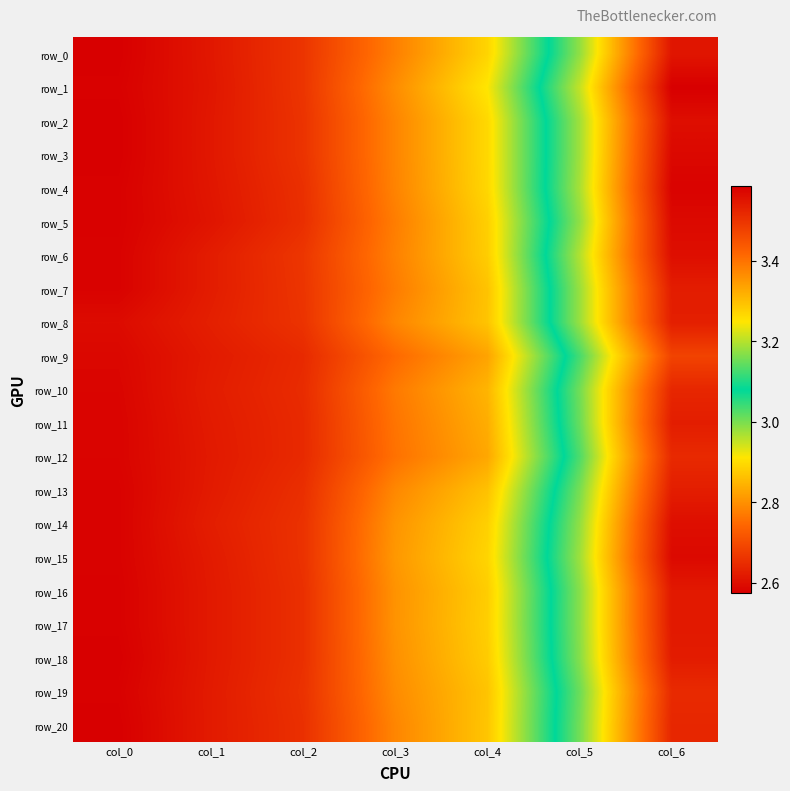

Is it true that row_1 equals 0.8 at col_4?

False